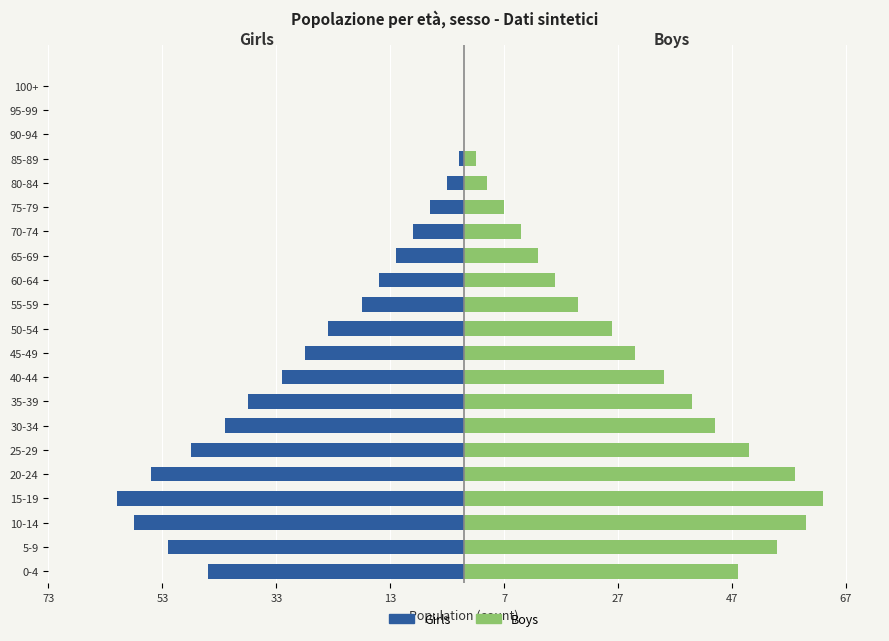

Which series has the largest total across all categories?

Boys